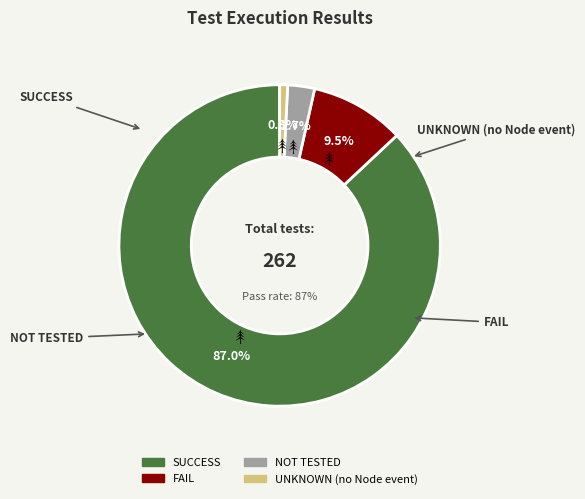

Which has a higher value, FAIL or SUCCESS?

SUCCESS